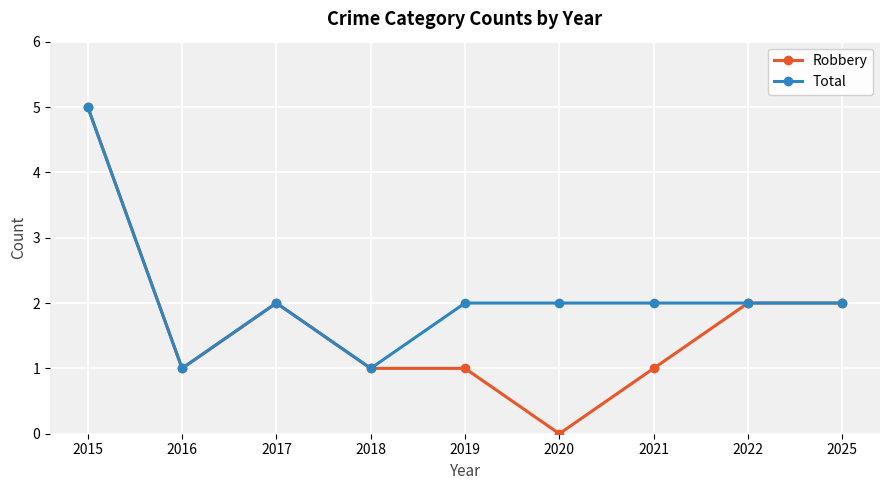

Reading left to right, what are all the values shown in this chart?

Robbery: 5	1	2	1	1	0	1	2	2
Total: 5	1	2	1	2	2	2	2	2